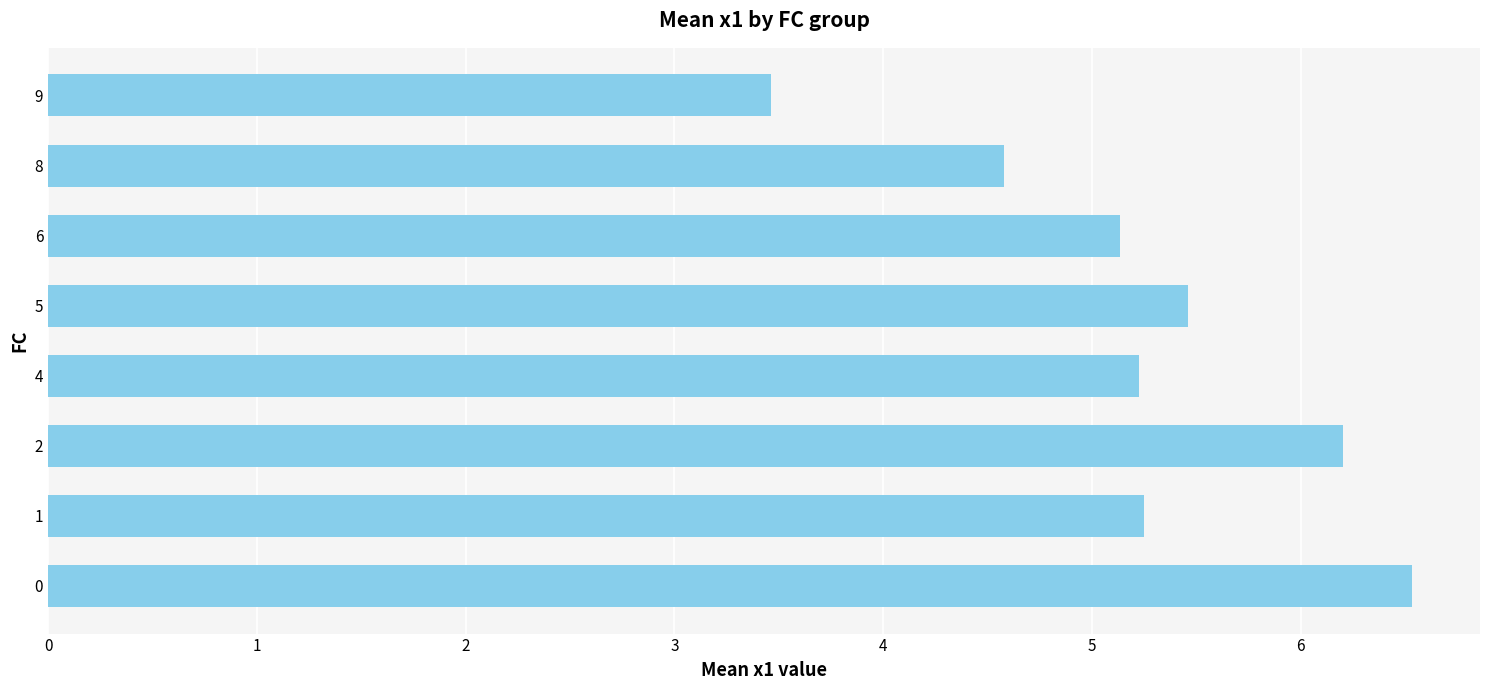

Which label corresponds to the smallest value in the chart?

9